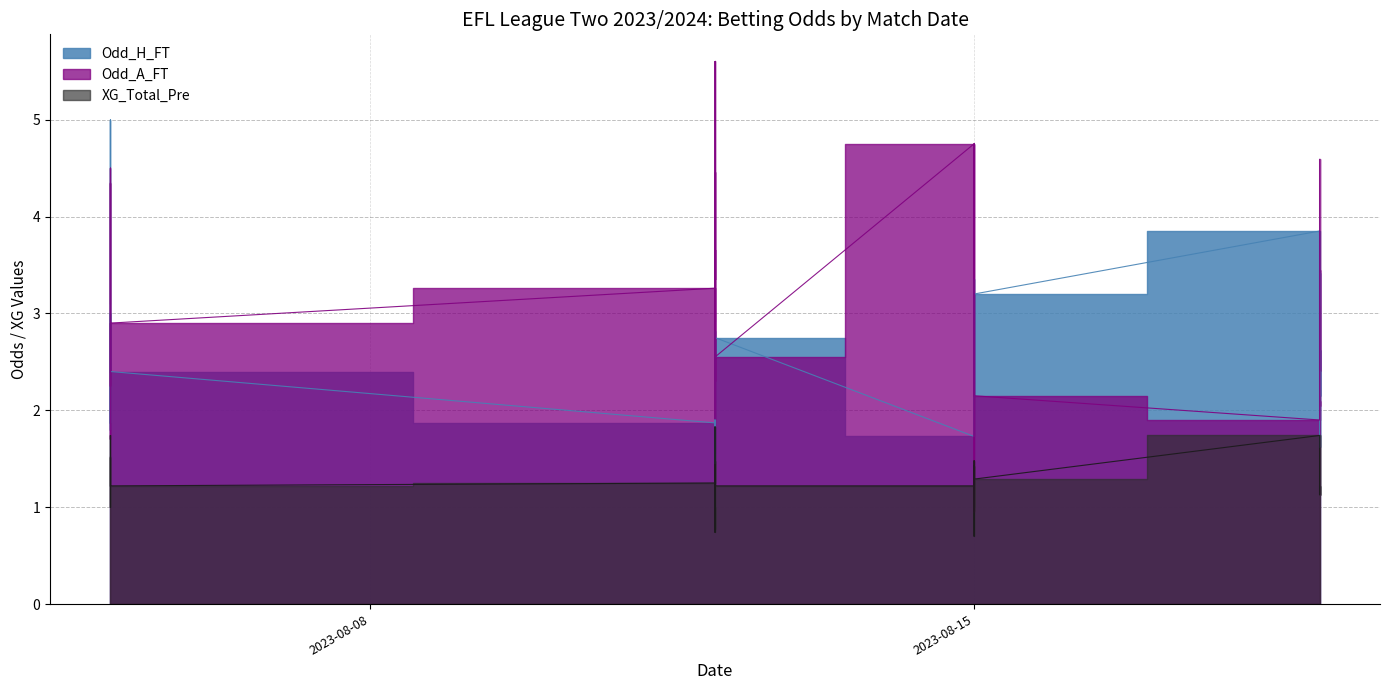

True or false: Odd_A_FT has a value of 3.6 at 2023-08-12.

False